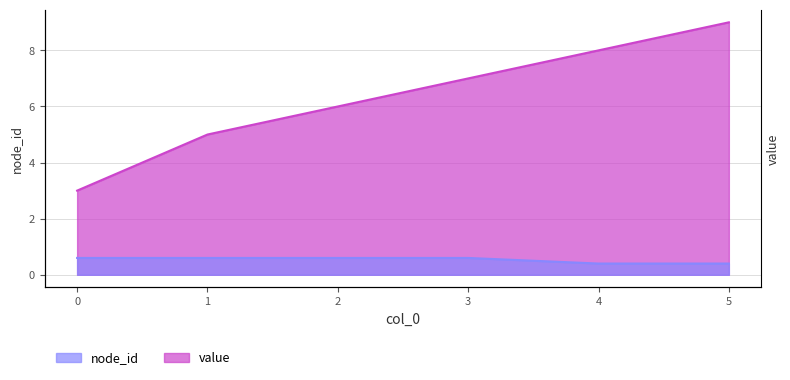

How many value values are between 0 and 1?

6